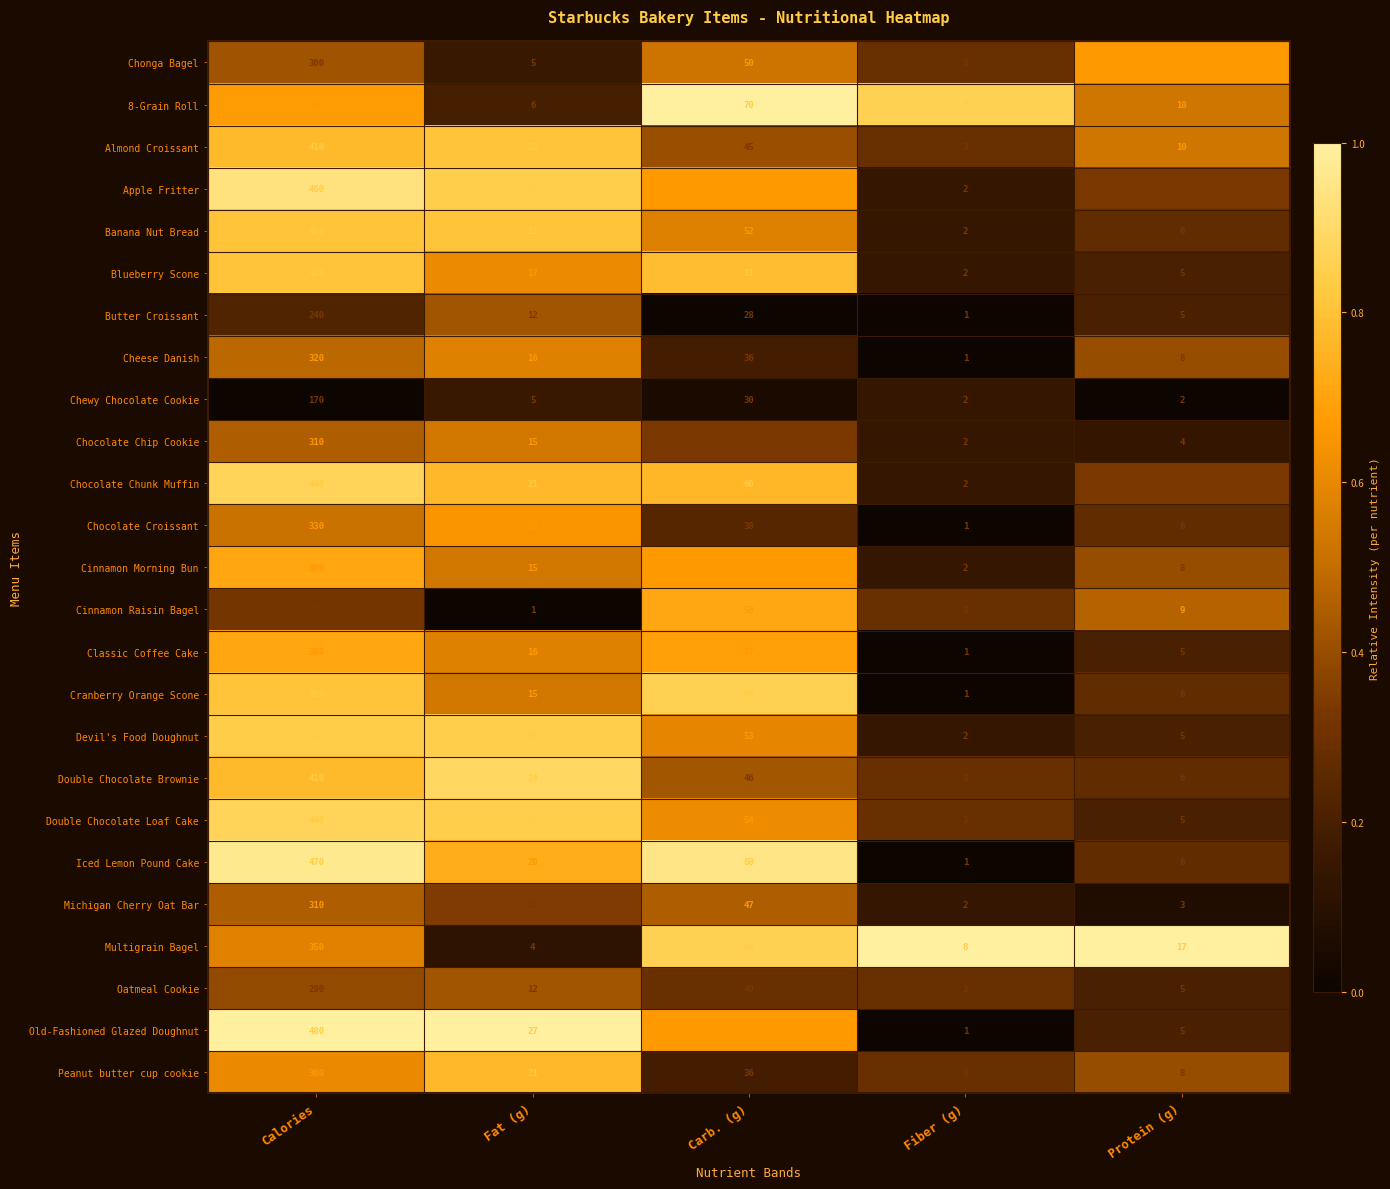

The value of Almond Croissant at Fat (g) is 30. True or false?

False